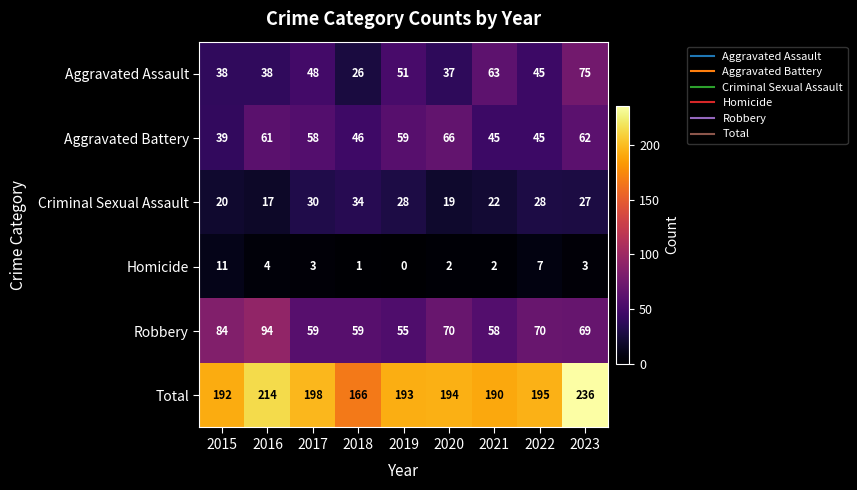

What is the spread (max minus min) of values at 2021?

188